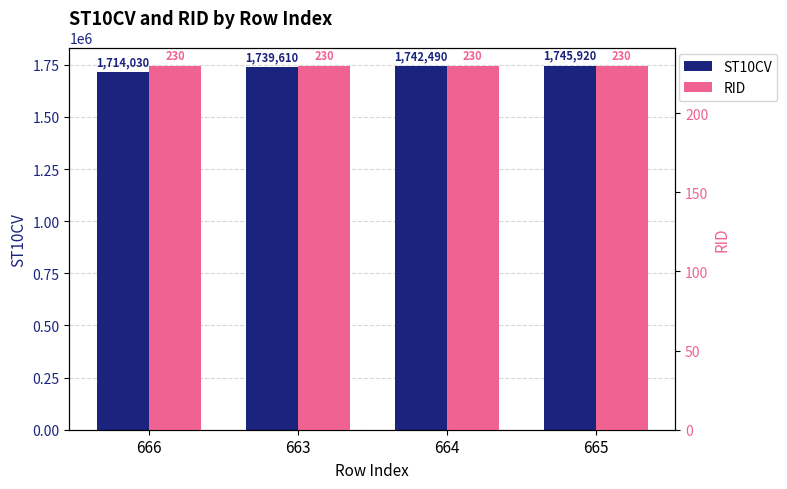

Reading right to left, list all the values displayed in this chart.

ST10CV: 1745920	1742490	1739610	1714030
RID: 230	230	230	230